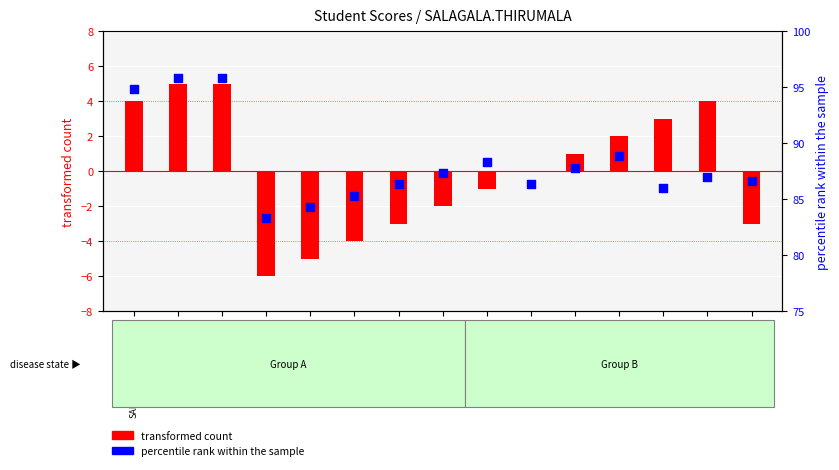

Which series has the widest spread of Y values?

percentile rank within the sample